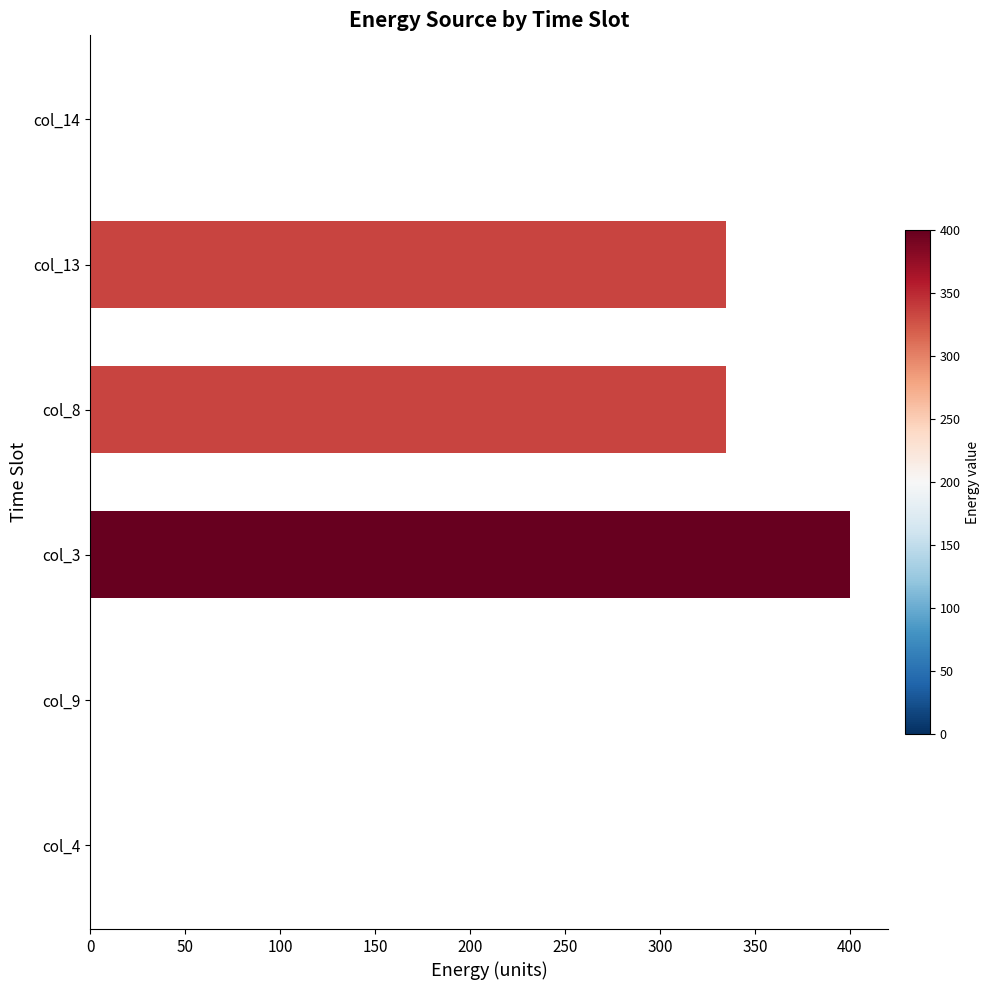

The chart shows a value of 556.5 at col_13. True or false?

False